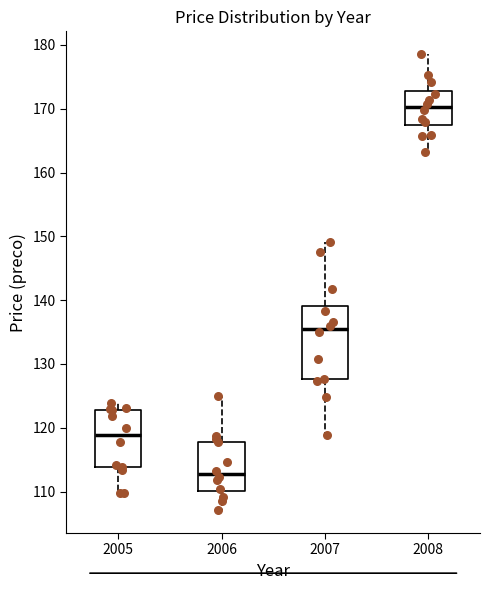

Reading left to right, read every box against the y-axis: the position of its median line, the range the box covers, and the ends of its whiskers. The values are not printed on the chart, so give them approximately, as read against the axis.

2005: median 119, box 114 to 123, whiskers 110 to 124
2006: median 113, box 110 to 118, whiskers 107 to 125
2007: median 136, box 128 to 139, whiskers 119 to 149
2008: median 170, box 167 to 173, whiskers 163 to 179